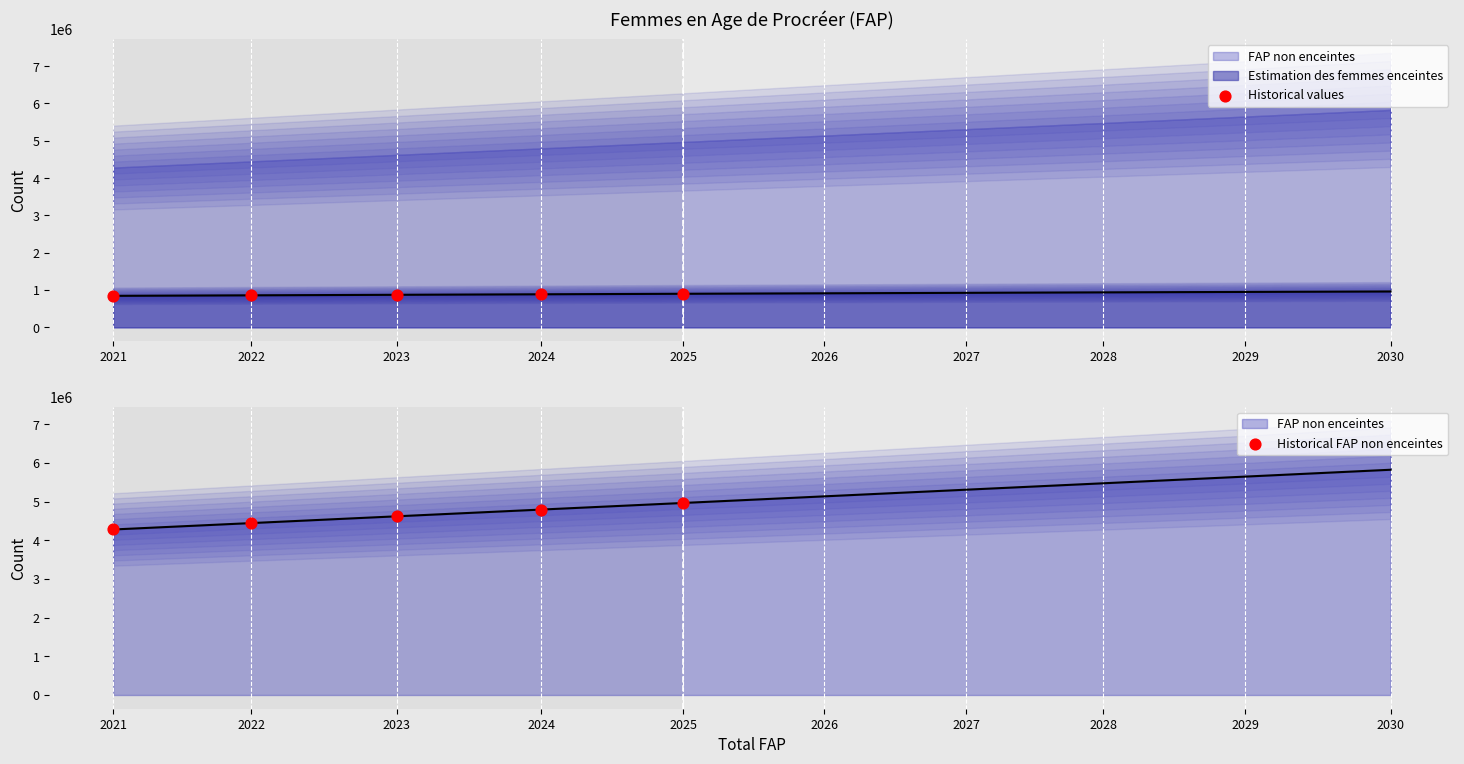

At which category is the sum across all series the highest?

2025